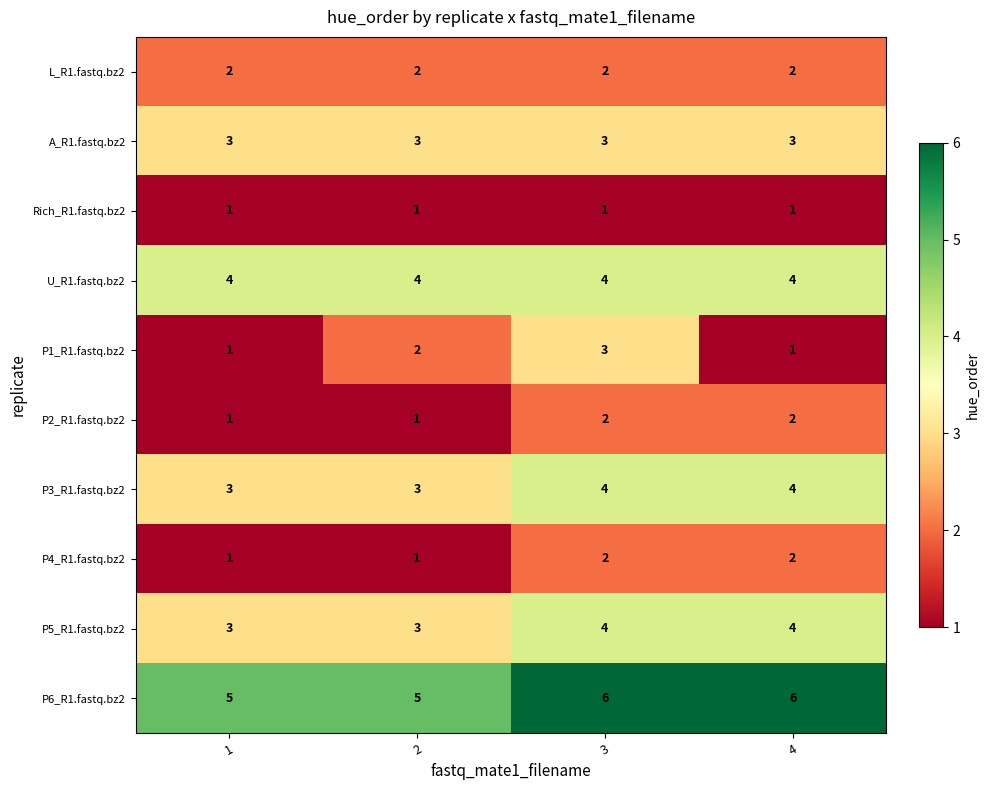

The L_R1.fastq.bz2 series shows 2 at 3. True or false?

True